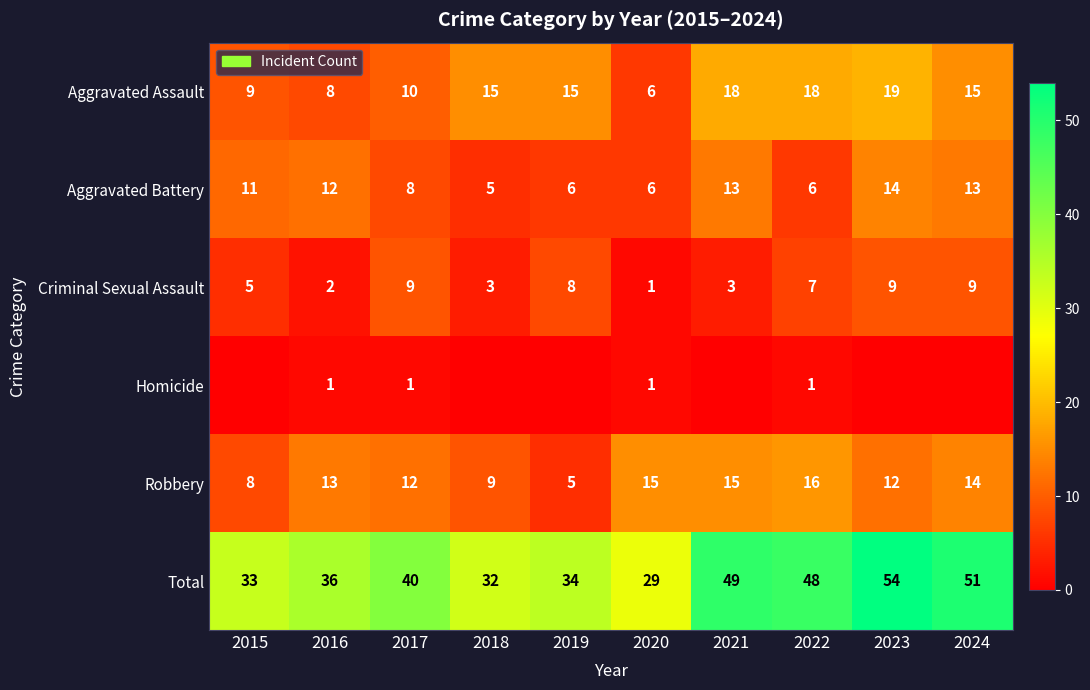

What is the highest value of the Aggravated Battery series?

14